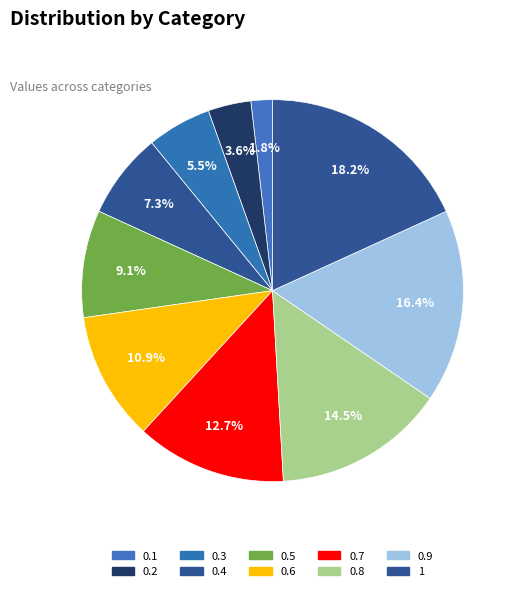

How many slices are in this pie chart?

10